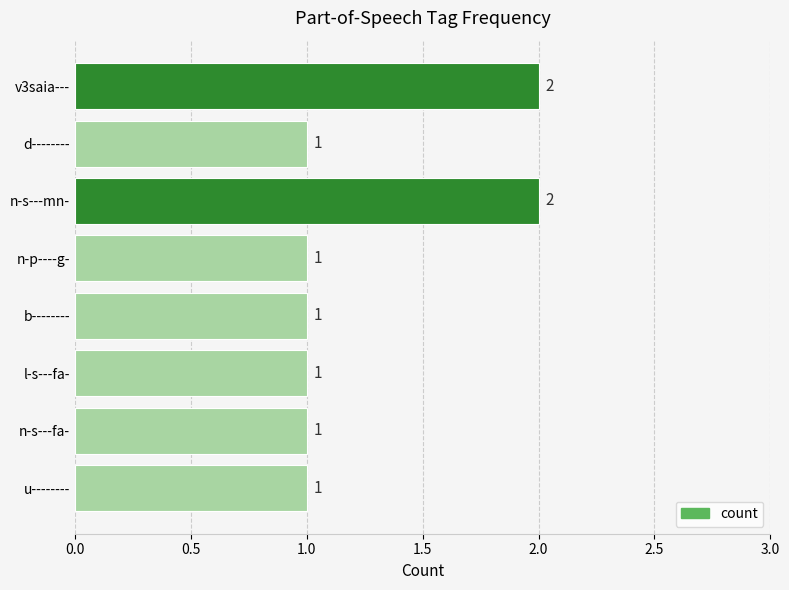

Is it true that the value at l-s---fa- is 1?

True